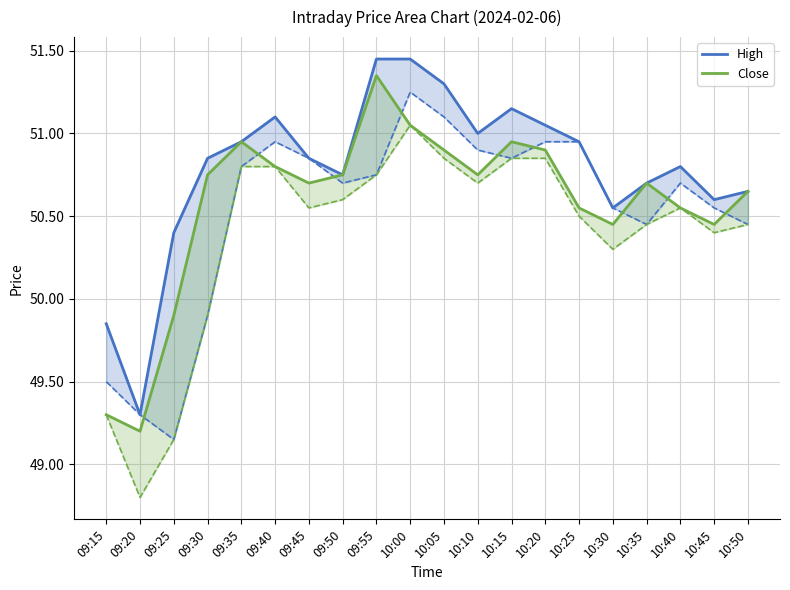

How many lines are shown in the chart?

2